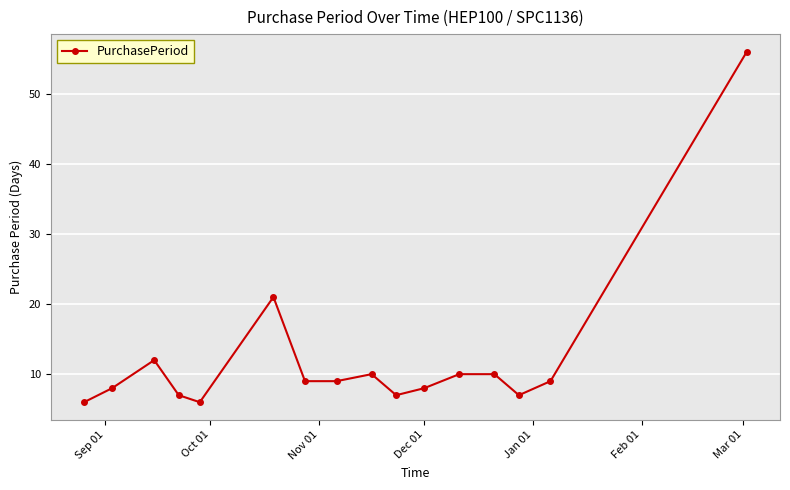

What is the difference between the second highest and minimum values?

15